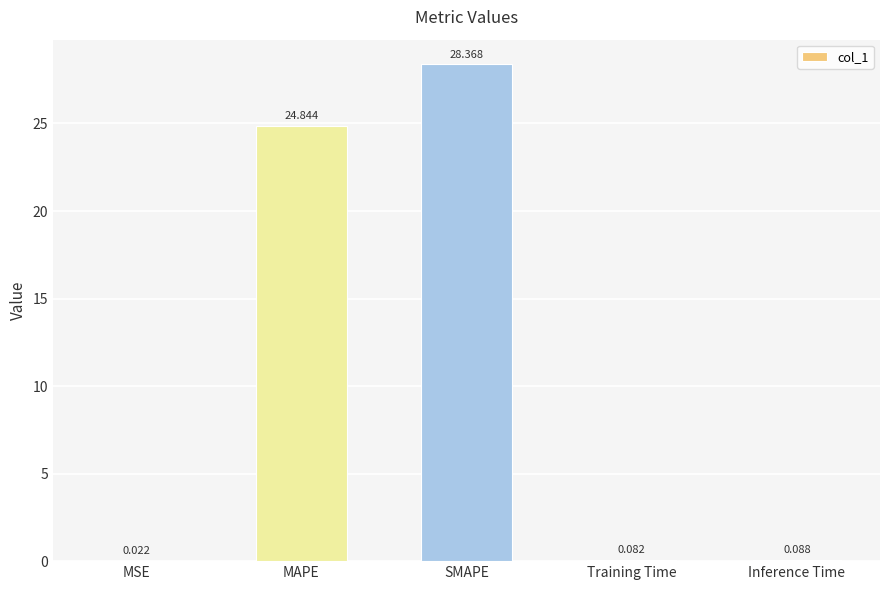

Where is the data nearest to the value 14?

MAPE